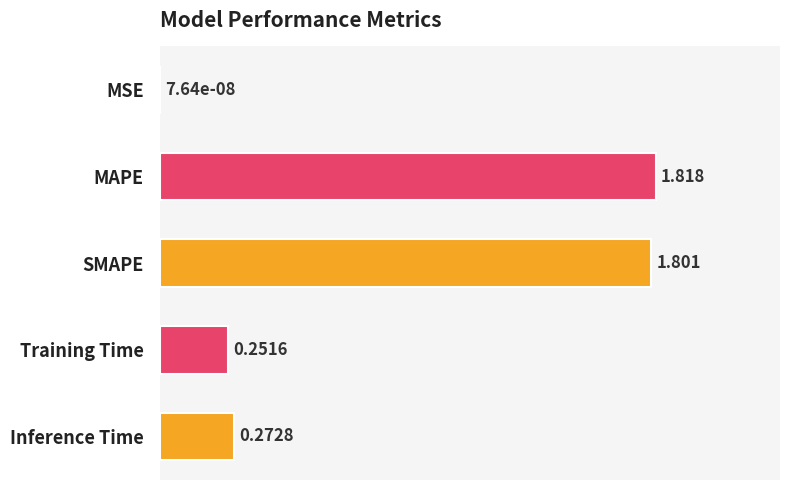

Which has a higher value, Training Time or Inference Time?

Inference Time